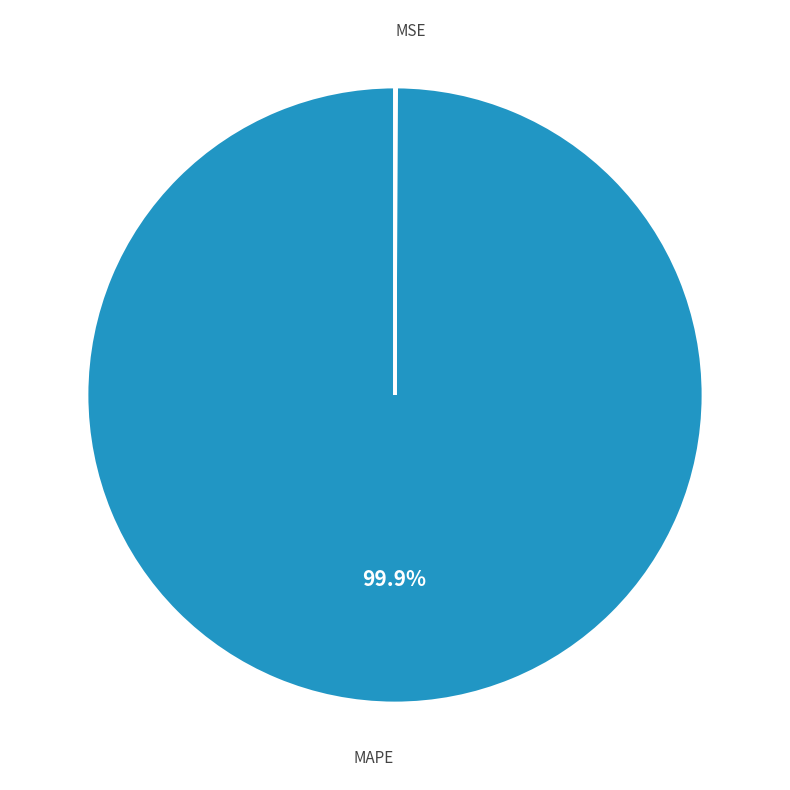

Is there a majority slice in this chart?

Yes